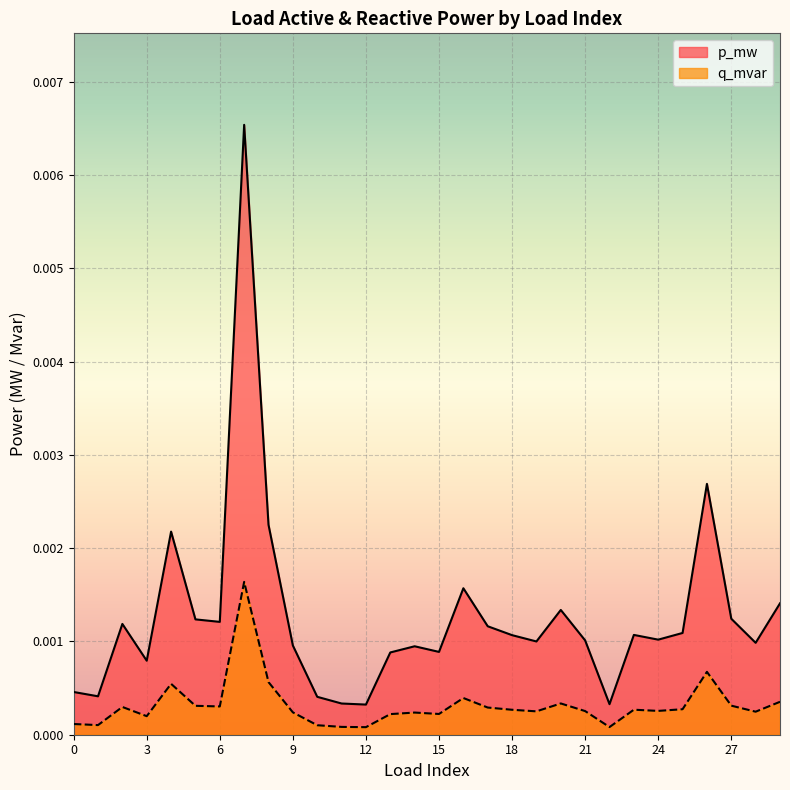

Is it true that p_mw equals 0.0 at 1?

False